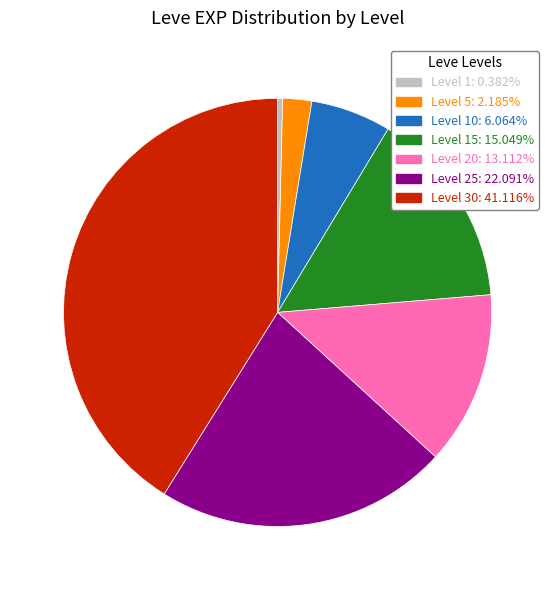

Is there a majority slice in this chart?

No